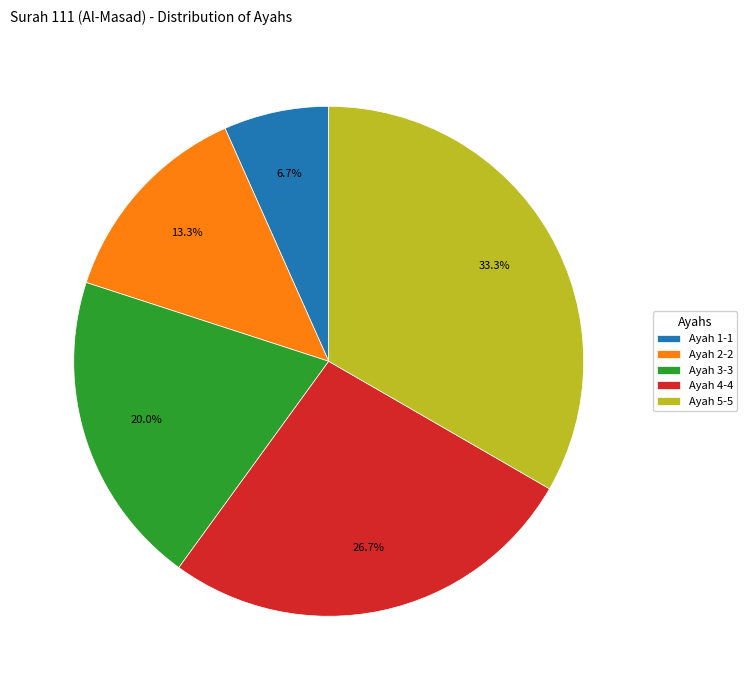

Rank the categories by value from highest to lowest.

Ayah 5, Ayah 4, Ayah 3, Ayah 2, Ayah 1